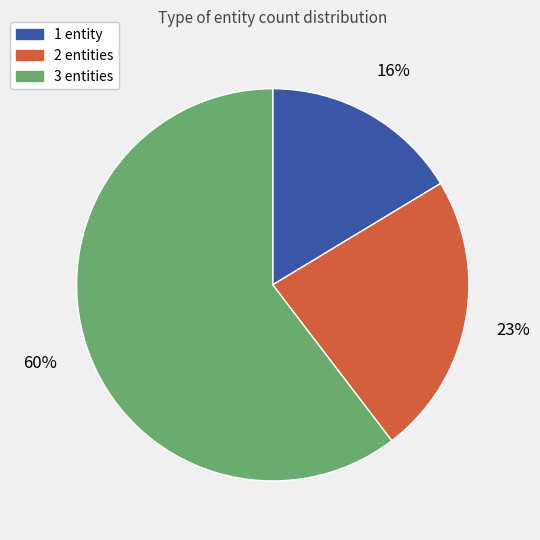

How many slices are in this pie chart?

3